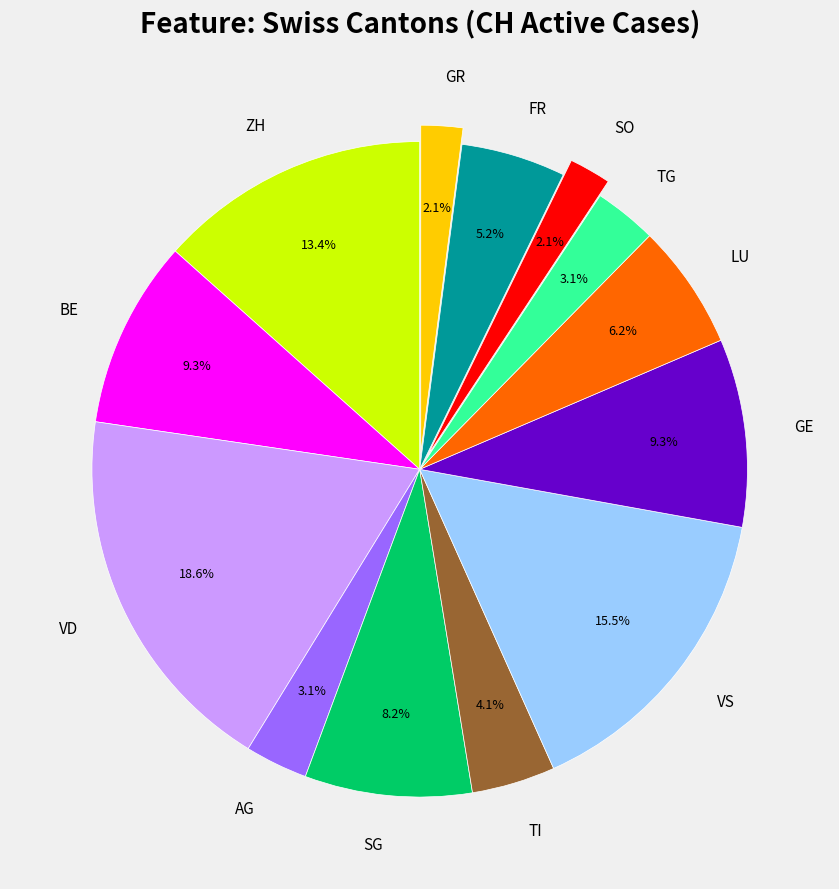

Combined, do FR and BE account for over 50%?

No